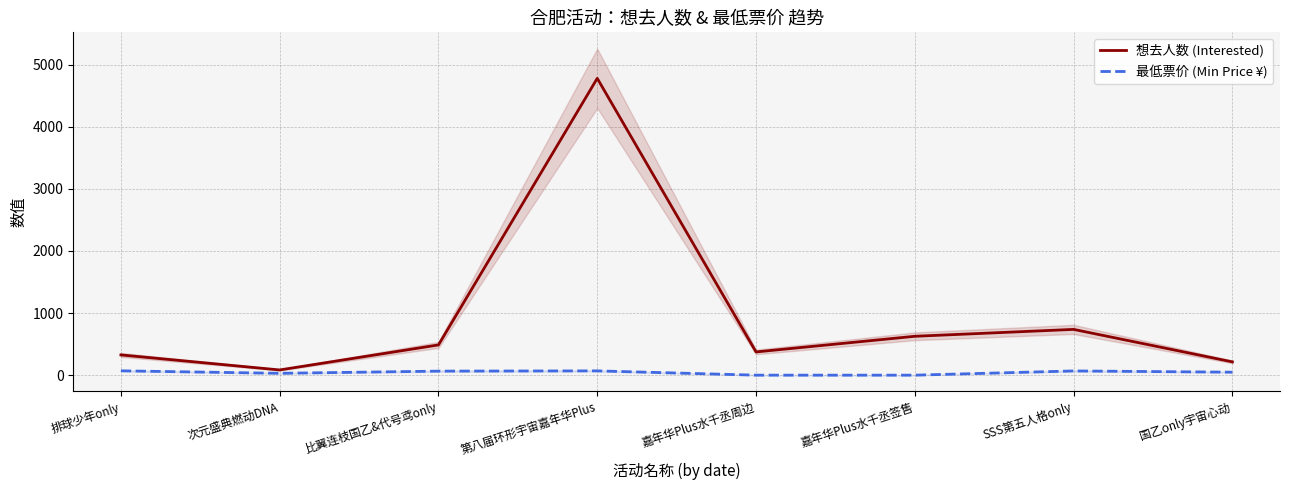

What is the difference between the 想去人数 (Interested) values at 次元盛典燃动DNA and 嘉年华Plus水千丞签售?

542.0